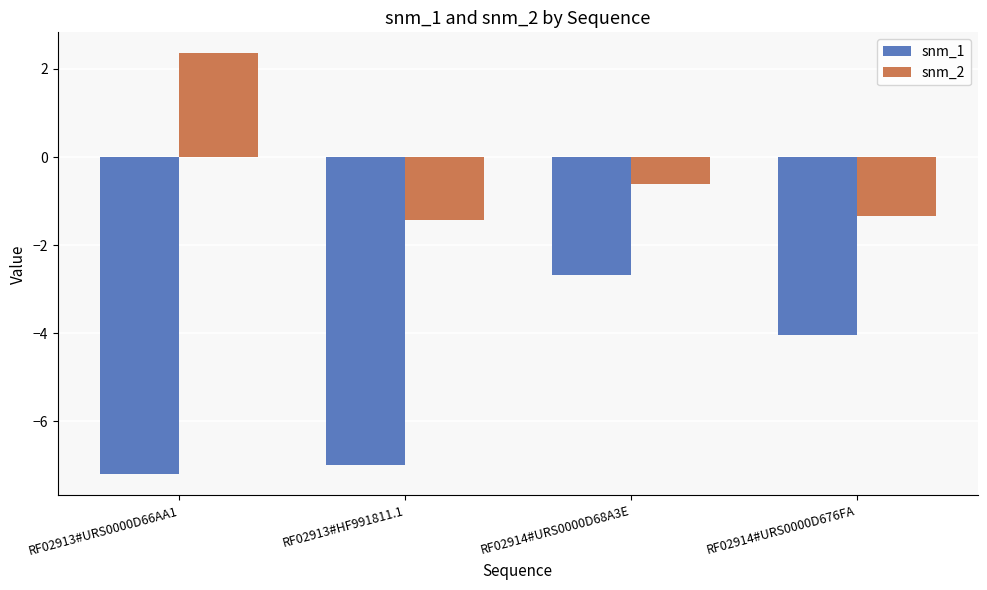

What is the label of the 4th bar from the right?

RF02913#URS0000D66AA1